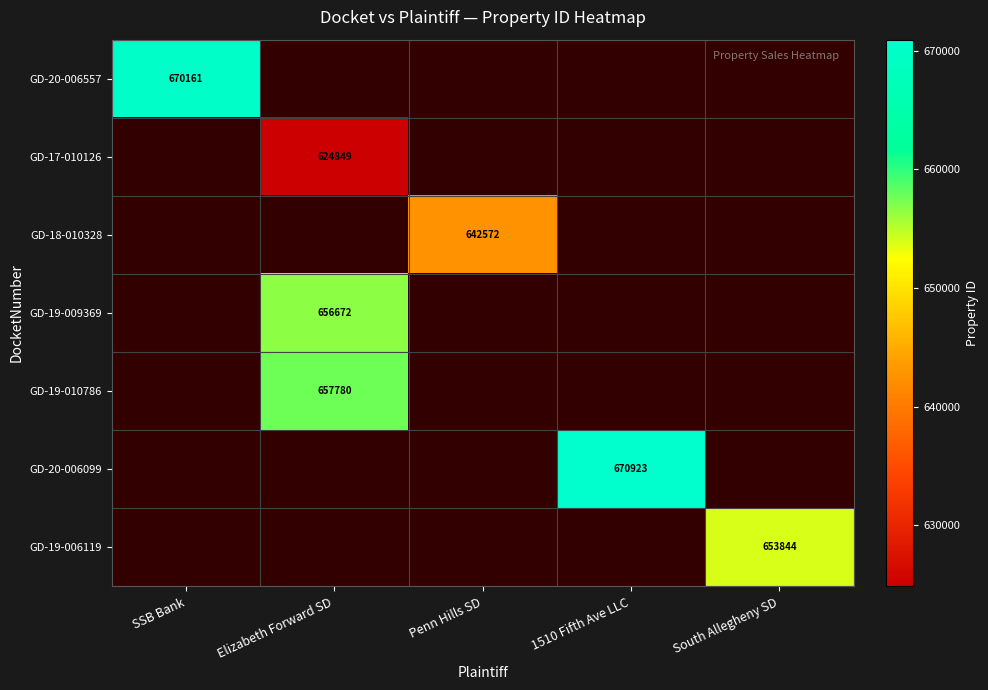

How many series are shown in this chart?

7